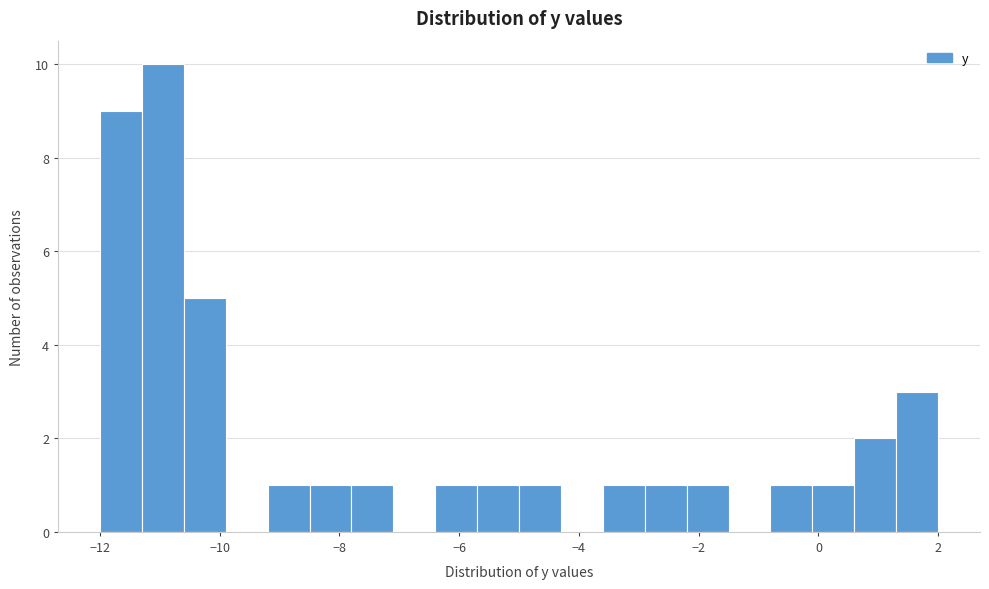

Read against the x-axis, roughly where is the centre of the tallest bar?

-11.0